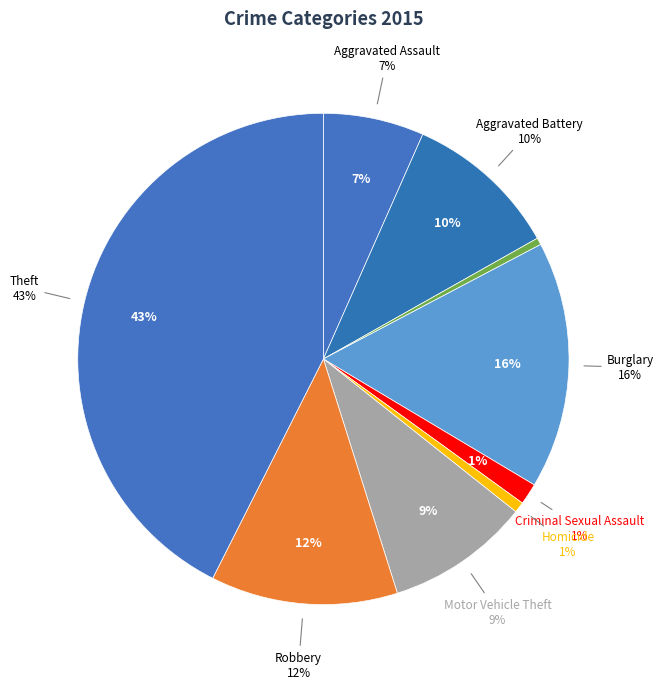

Which slice is the smallest?

Arson